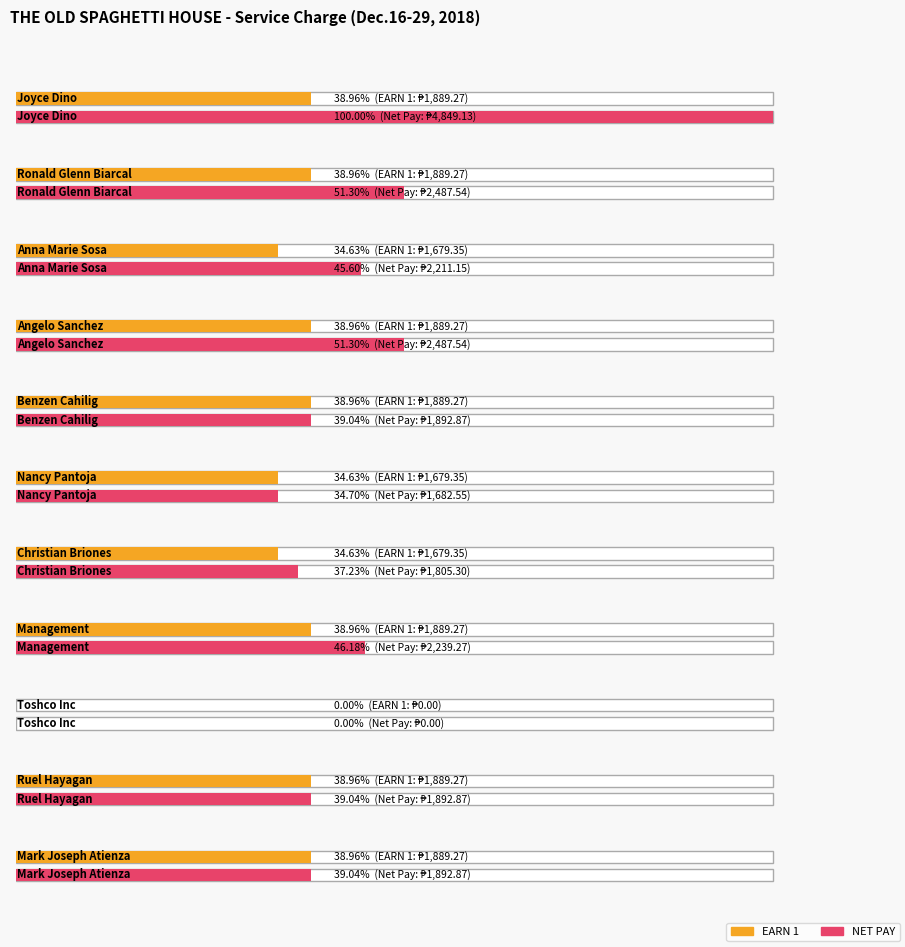

Reading left to right, extract all data points from this chart.

Joyce Dino=1889.3	Ronald Glenn Biarcal=1889.3	Anna Marie Sosa=1679.3	Angelo Sanchez=1889.3	Benzen Cahilig=1889.3	Nancy Pantoja=1679.3	Christian Briones=1679.3	Management=1889.3	Toshco Inc=0.0	Ruel Hayagan=1889.3	Mark Joseph Atienza=1889.3